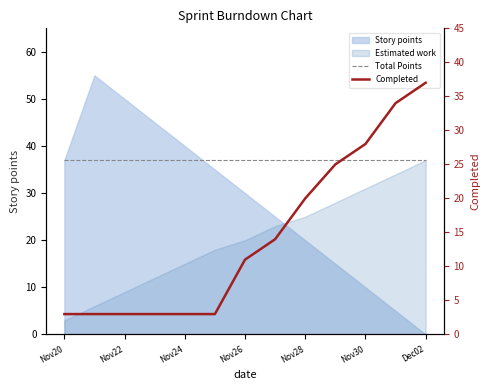

At how many categories does at least one series exceed 34?

13